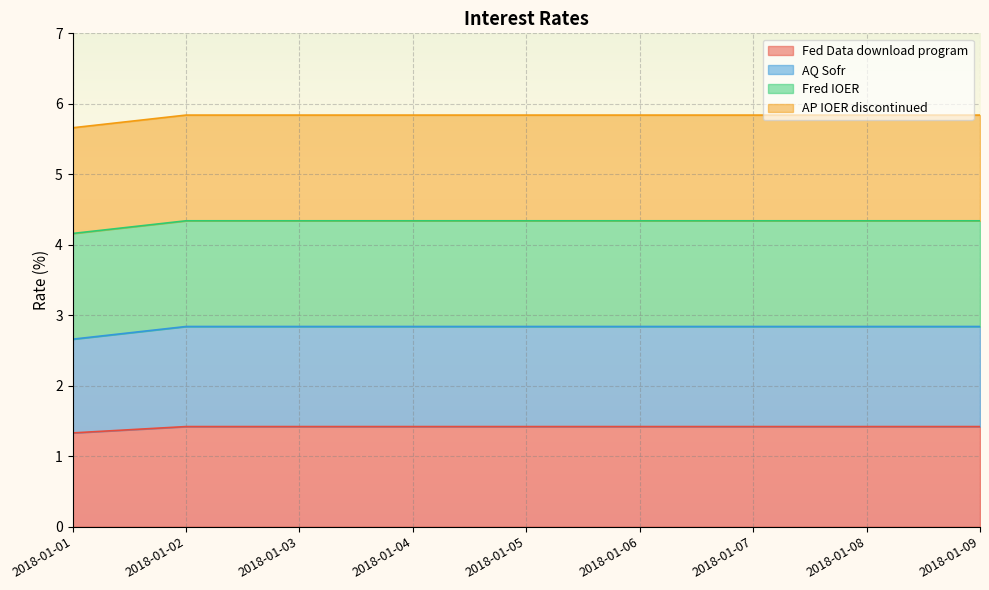

What is the difference between the Fed Data download program values at 2018-01-09 and 2018-01-01?

0.1